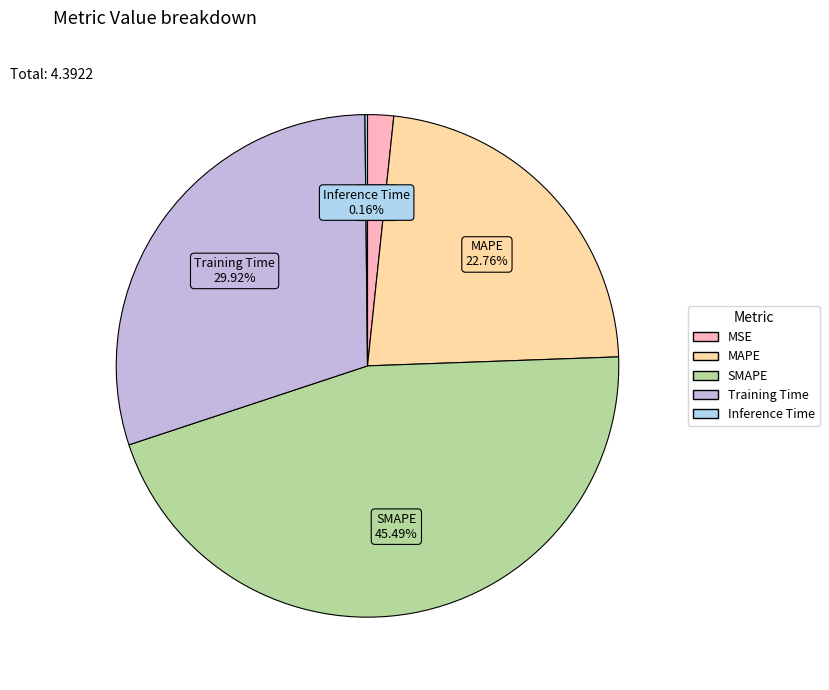

Which has a higher value, MSE or SMAPE?

SMAPE